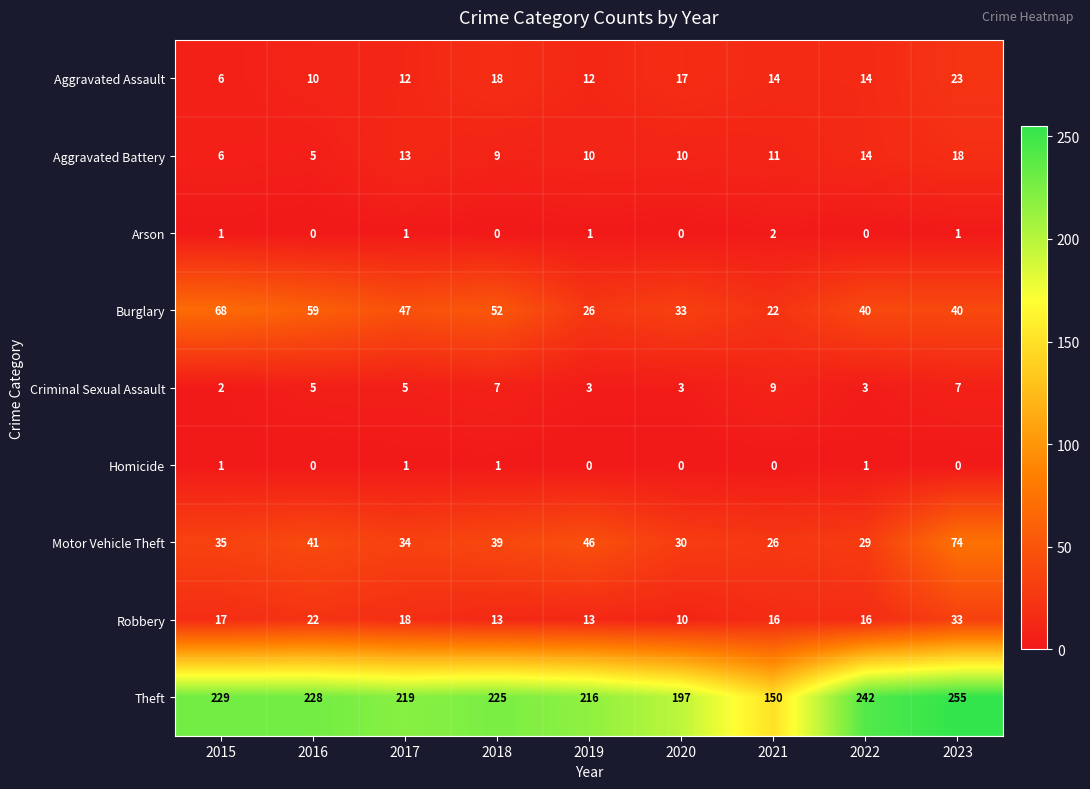

What is the sum of the Motor Vehicle Theft values at 2022 and 2016?

70